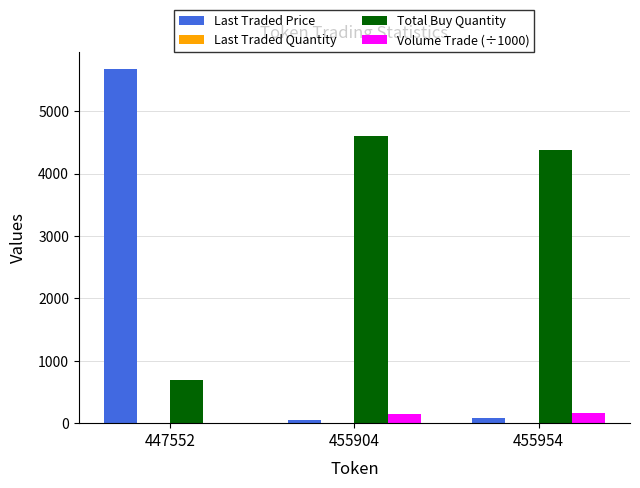

Does the chart contain stacked bars?

No